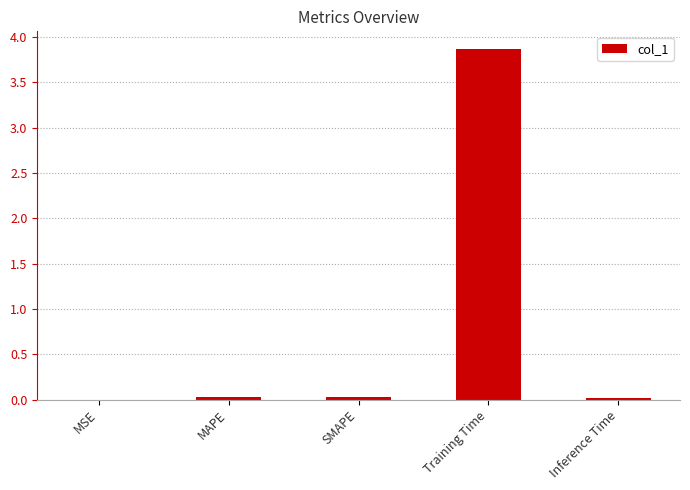

Between Training Time and Inference Time, which is larger?

Training Time